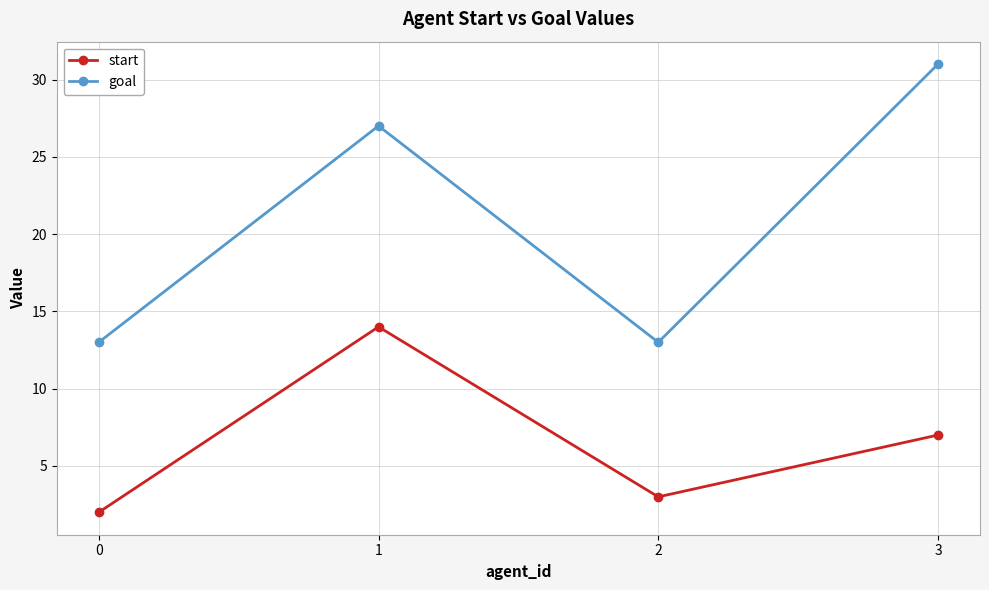

The start series shows 3 at 2. True or false?

True